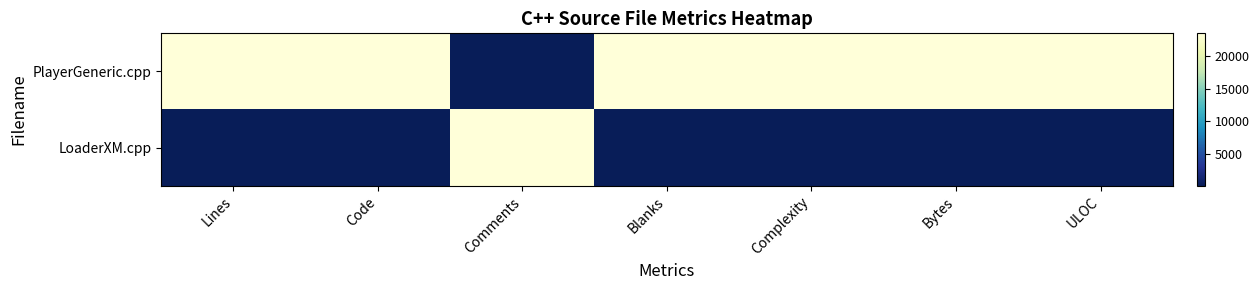

Which series has the widest spread of values?

PlayerGeneric.cpp